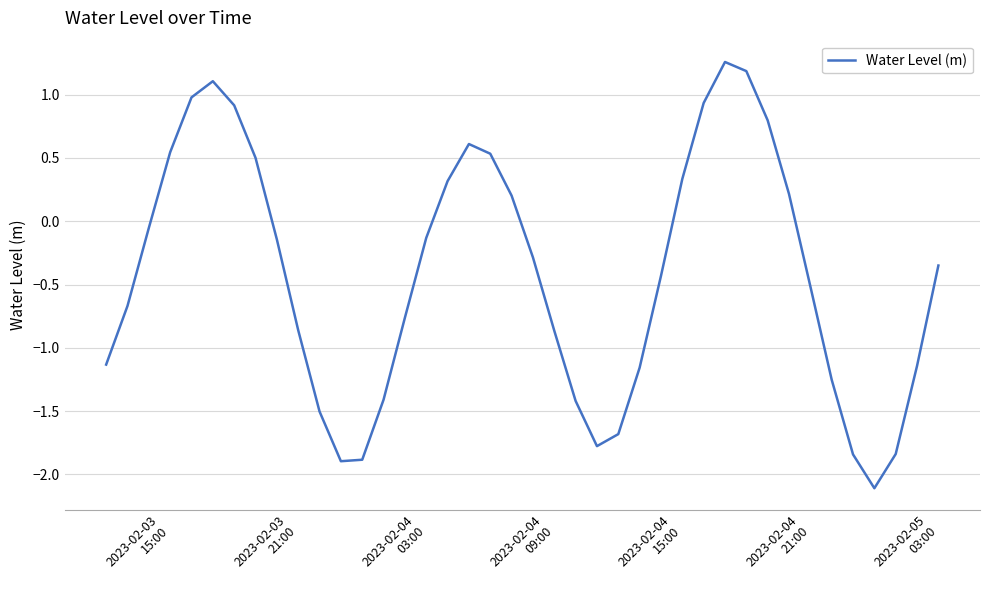

What is the difference between the maximum and minimum values?

3.4